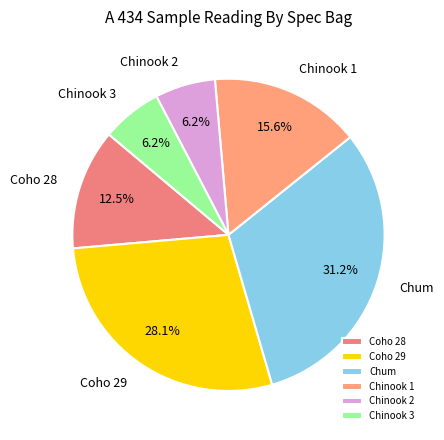

To the nearest percent, what is the difference between the Chum and Chinook 1 slice percentages?

16%